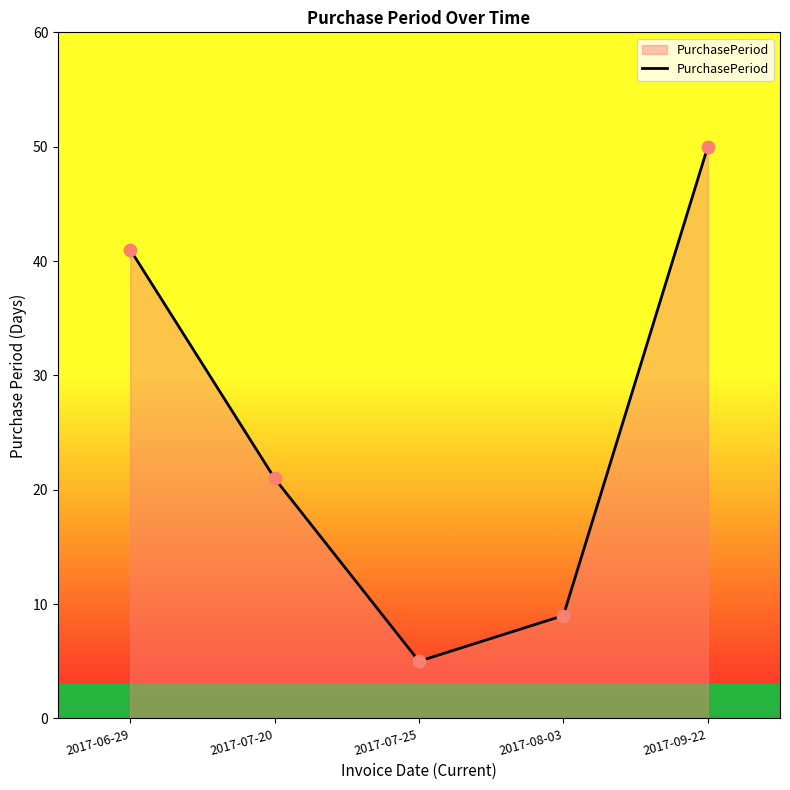

Approximately how many times larger is the value at 2017-06-29 compared to 2017-08-03?

4.6